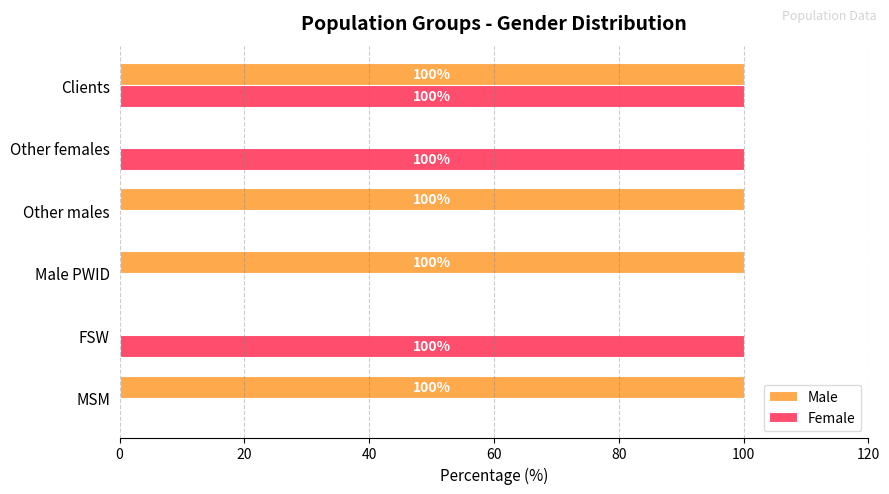

What is the sum of the Female values at Clients and Other females?

200